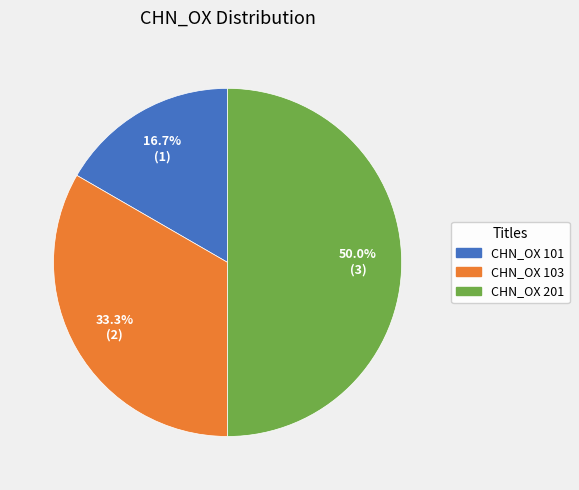

Count the number of slices in the pie.

3